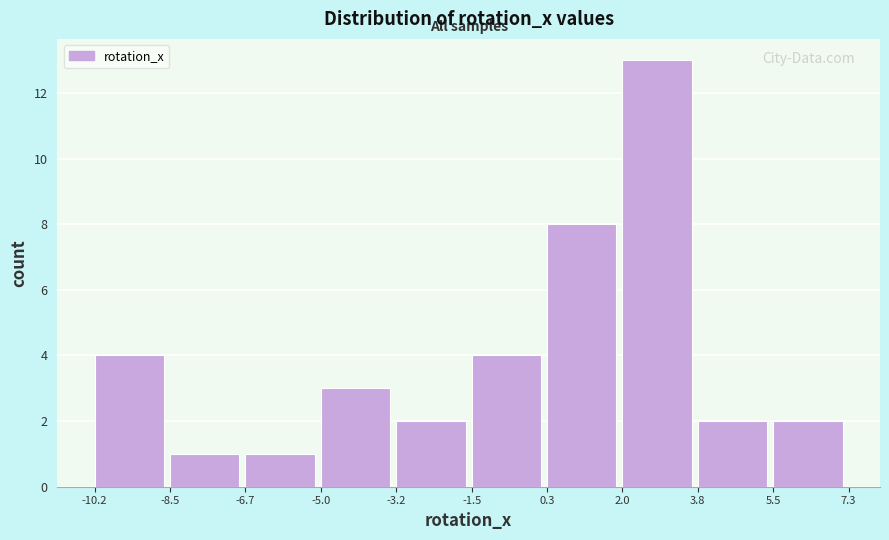

Over which range of the x-axis is the bar tallest?

2.0 to 3.8